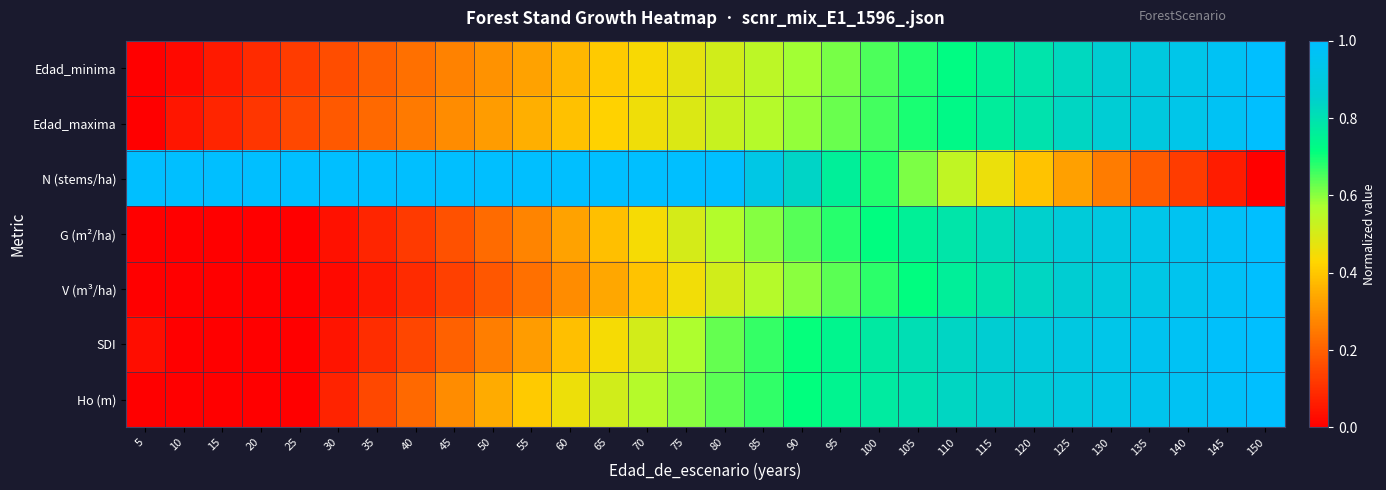

Which series has the largest range (max minus min)?

Edad_minima